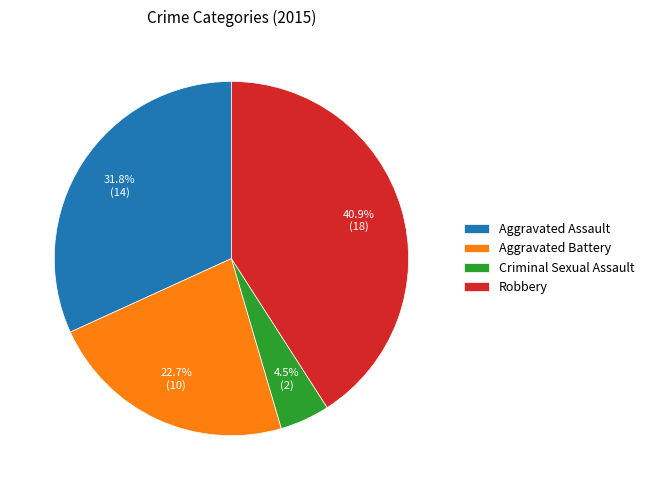

What portion of the pie excludes Robbery?

59.1%